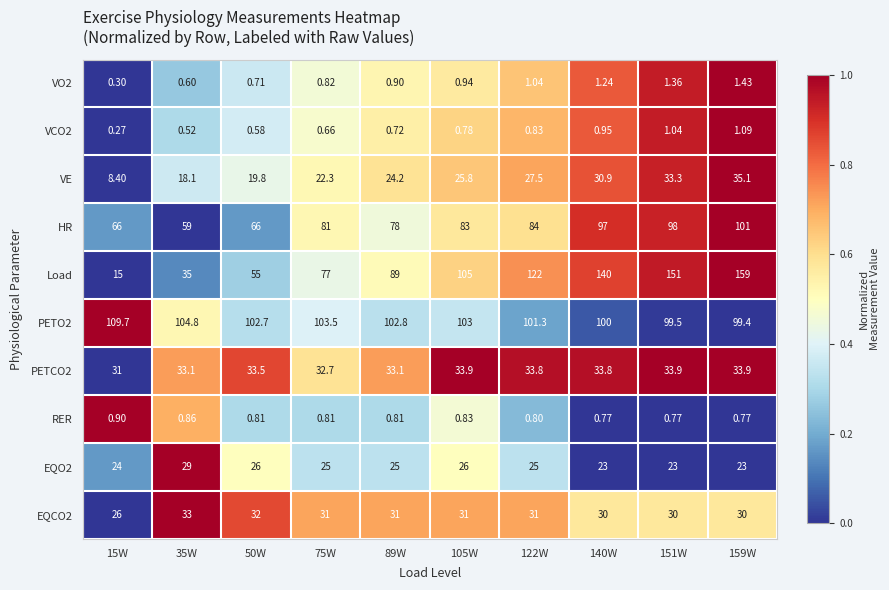

How many categories are shown in the chart?

10